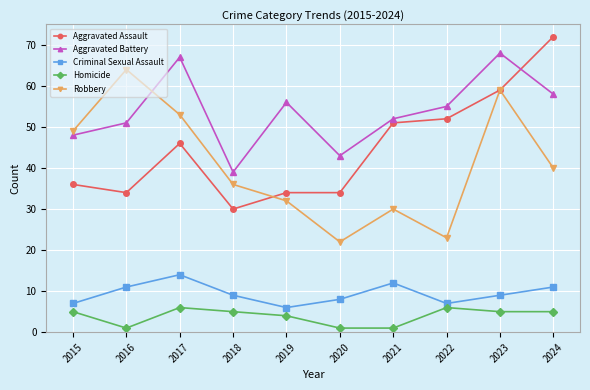

The value of Homicide at 2016 is 1. True or false?

True